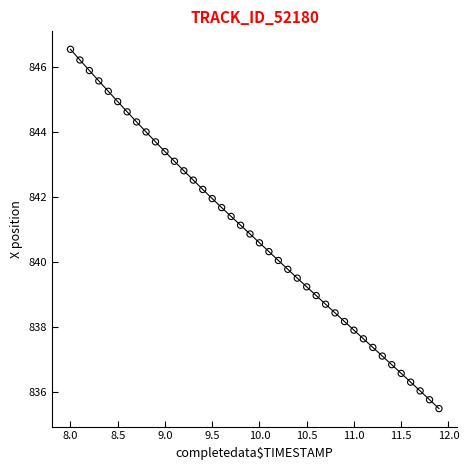

What is the range of Y values (max minus min)?

11.1